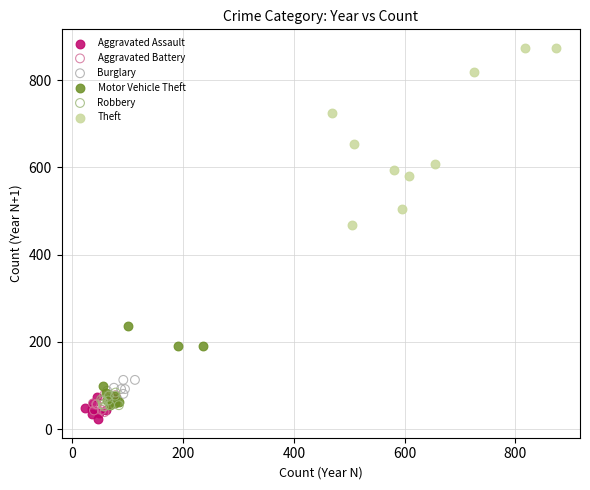

Which series has the largest Y range (max minus min)?

Theft